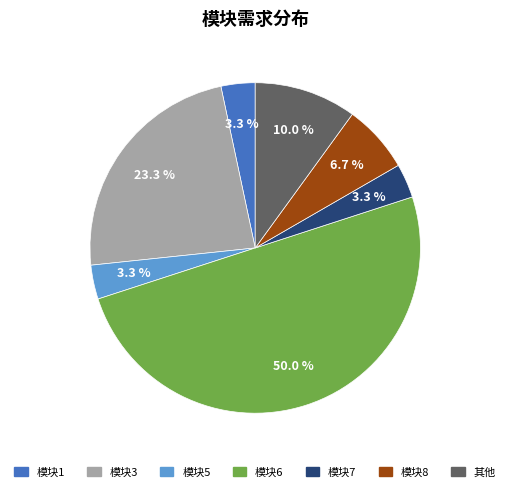

Does 其他 represent more than half of the total?

No